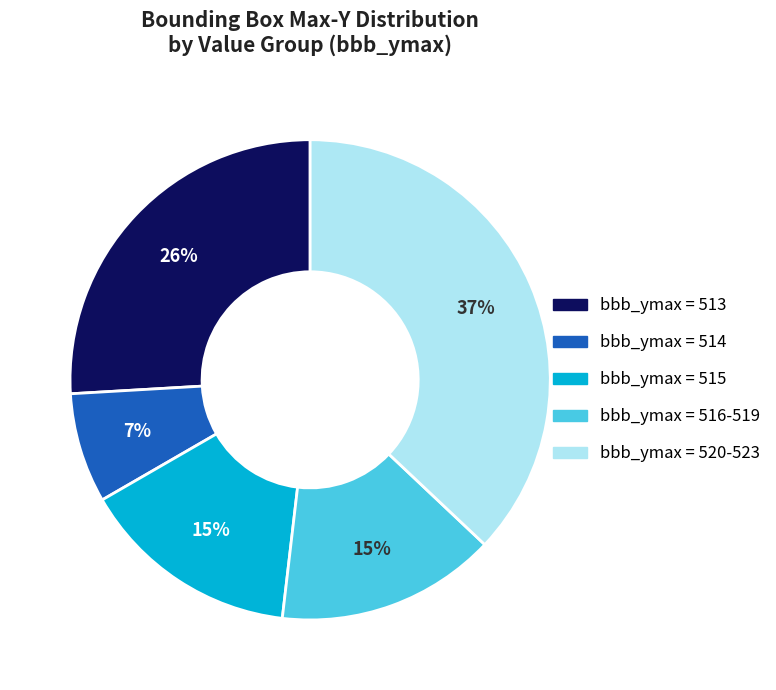

To the nearest percent, what is the difference between the largest and smallest slice percentages?

30%